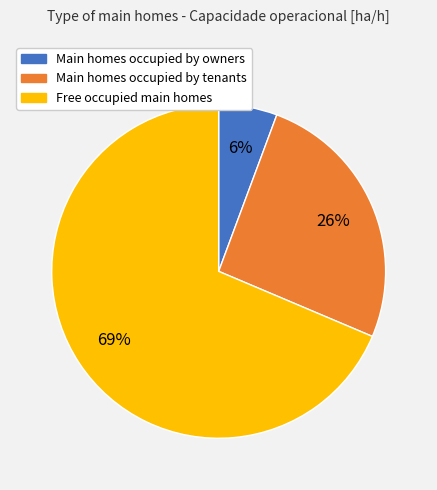

Is there a majority slice in this chart?

Yes